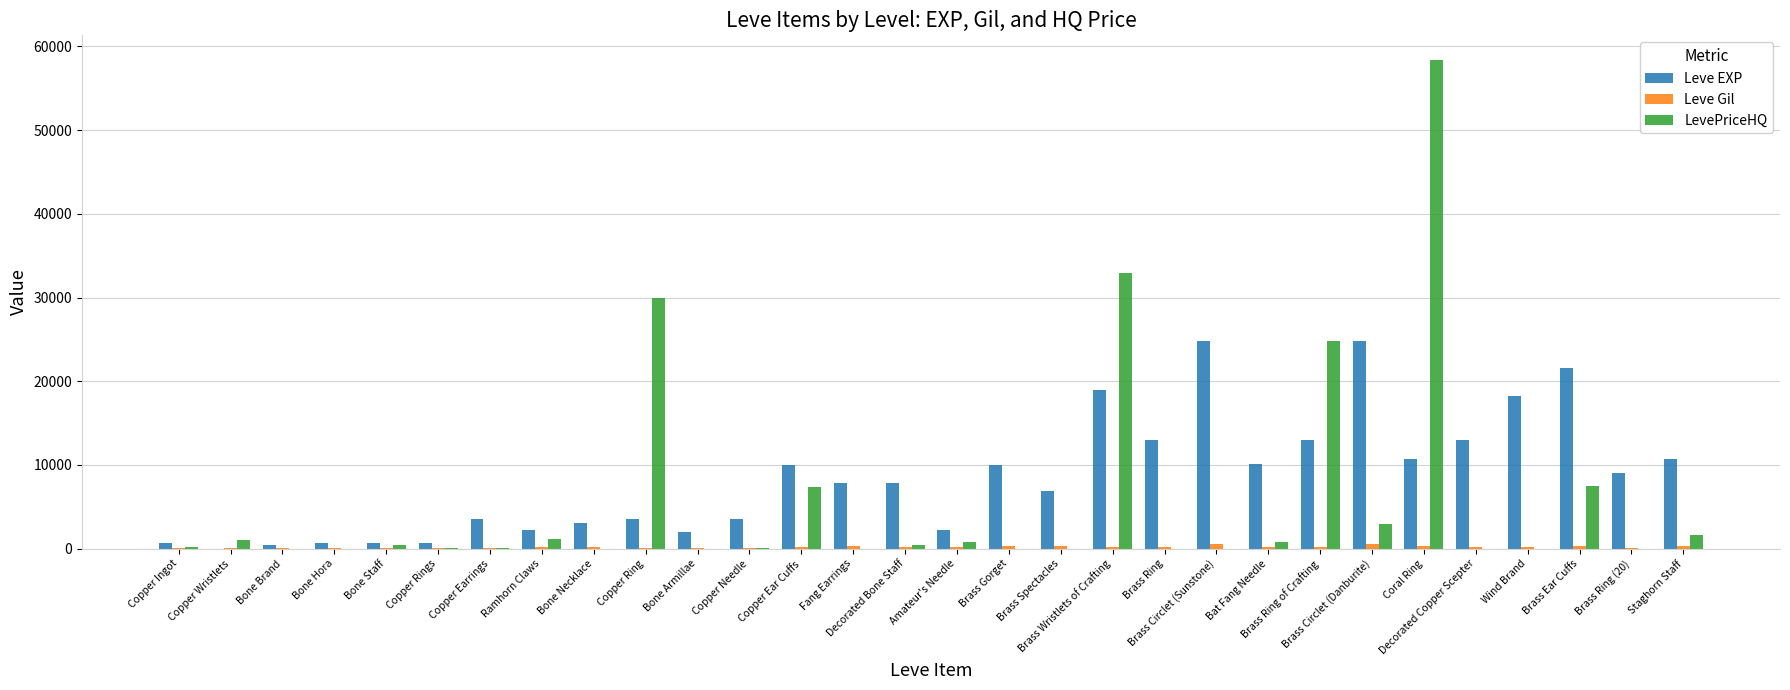

What is the sum of all LevePriceHQ values?

170883.8